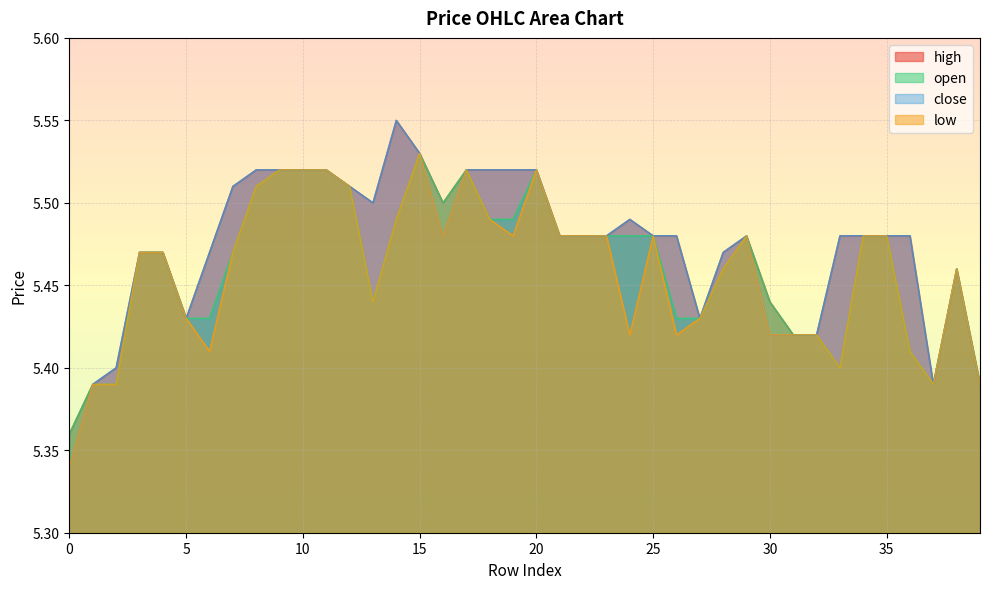

True or false: close has more than 0 interior local peaks.

True